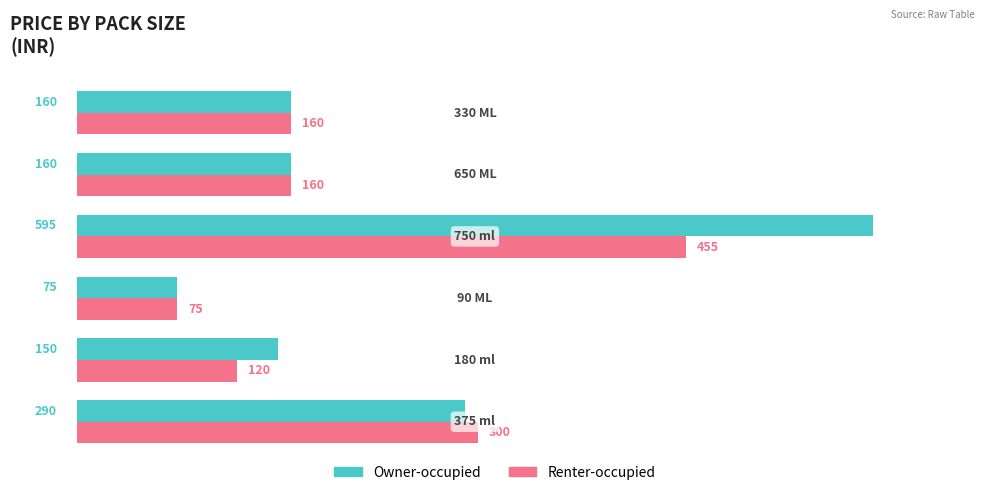

At how many categories does at least one series exceed 84?

5